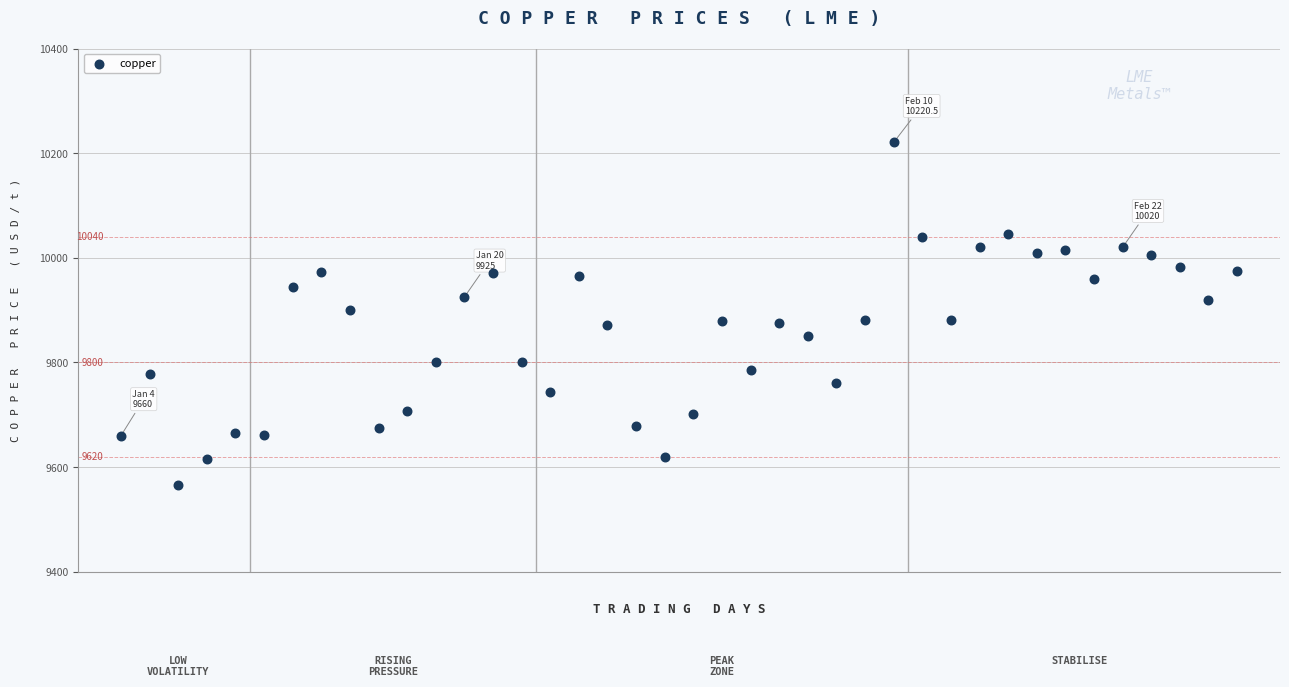

What is the range of Y values (max minus min)?

655.5